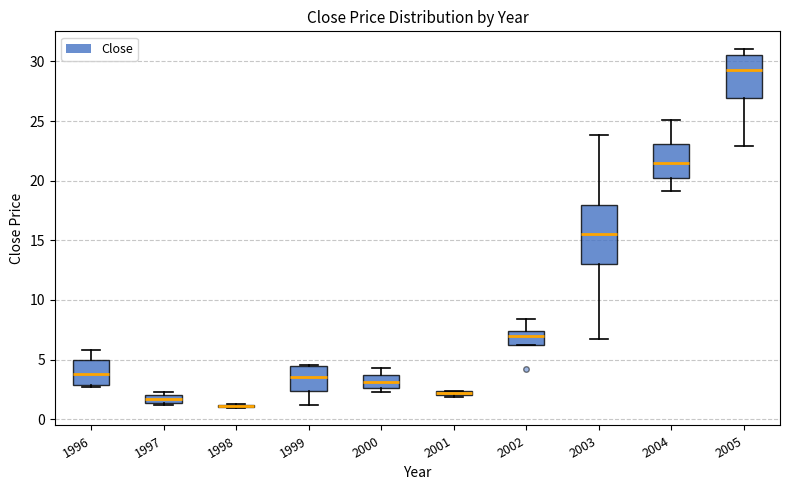

Which box is the tallest, from its lower edge to its upper edge?

2003